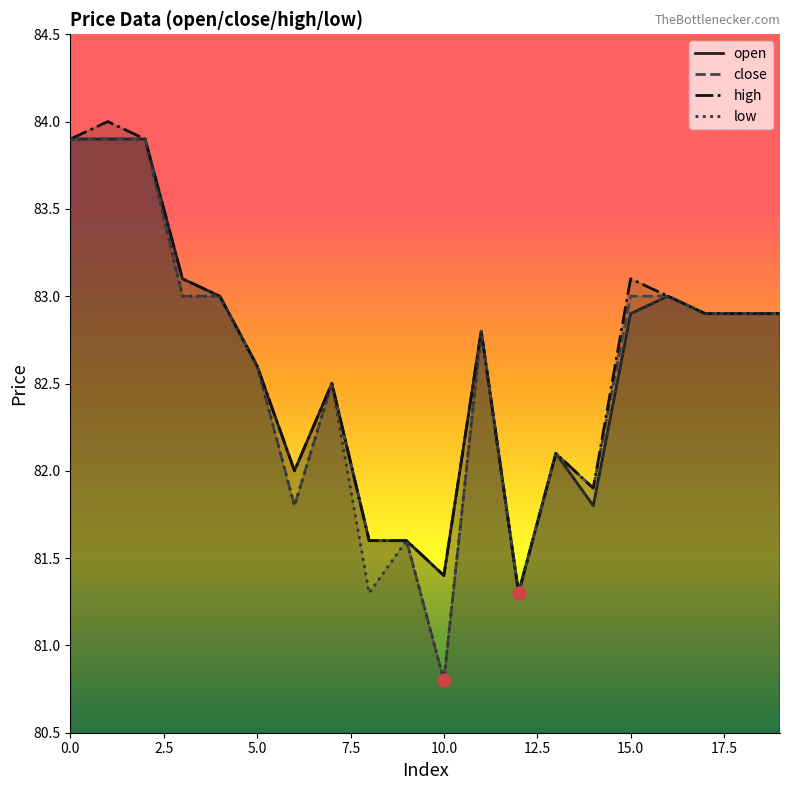

What are all the series names shown in the legend?

open, close, high, low